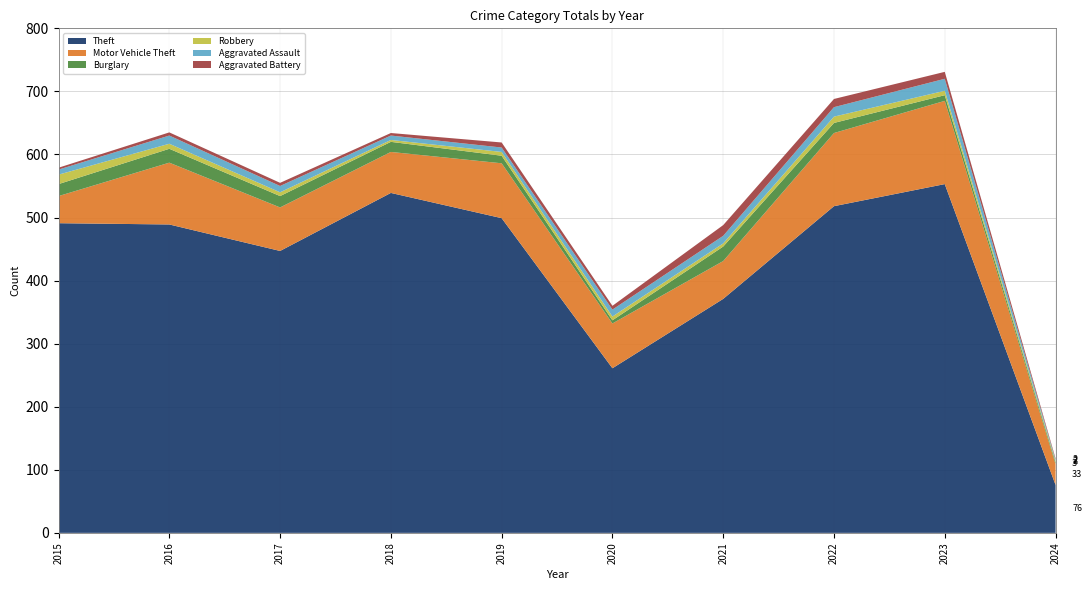

Reading left to right, transcribe all the data shown in this chart.

Theft: 491	489	447	539	499	261	371	518	553	76
Motor Vehicle Theft: 43	98	69	65	87	71	60	116	132	33
Burglary: 19	22	18	16	12	5	23	16	9	3
Robbery: 15	8	6	3	6	6	5	10	7	2
Aggravated Assault: 8	13	10	7	7	11	12	15	19	2
Aggravated Battery: 3	5	5	4	8	6	17	13	11	2